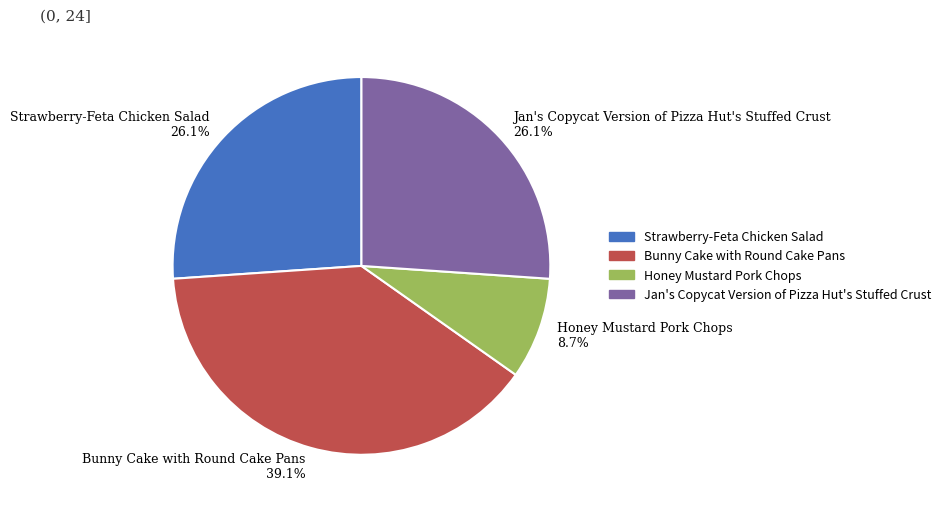

Is the sum of Honey Mustard Pork Chops and Strawberry-Feta Chicken Salad greater than half?

No